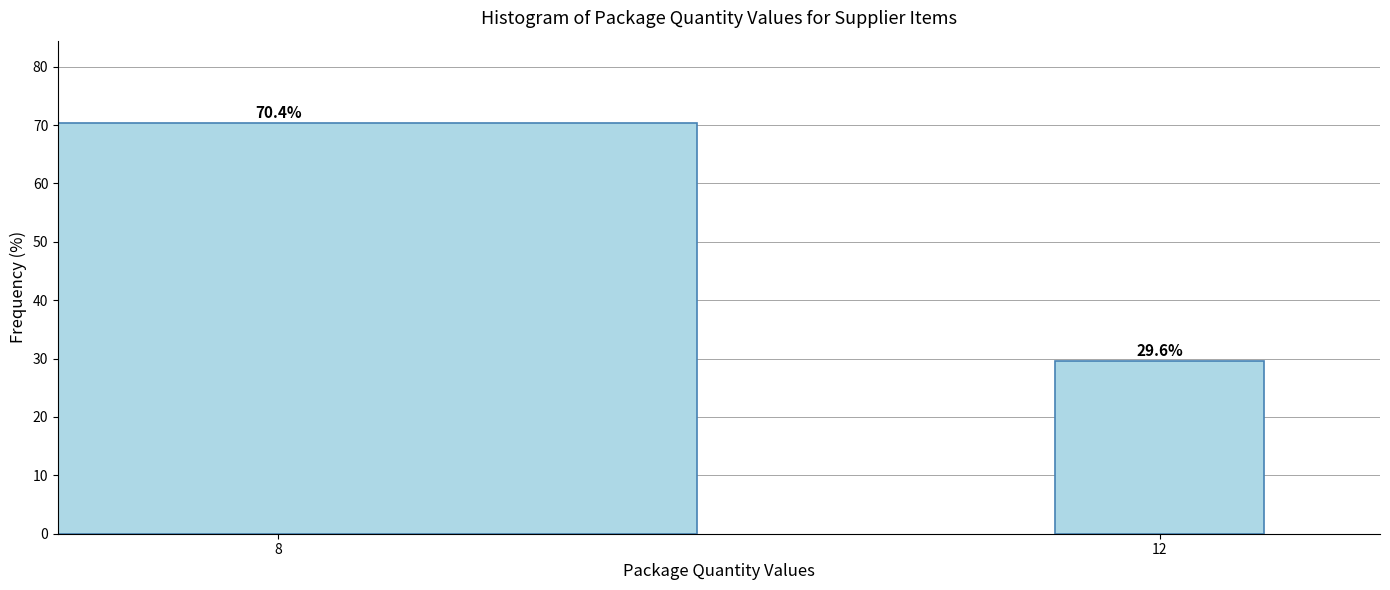

Reading left to right, transcribe all the data shown in this chart.

70.4	29.6